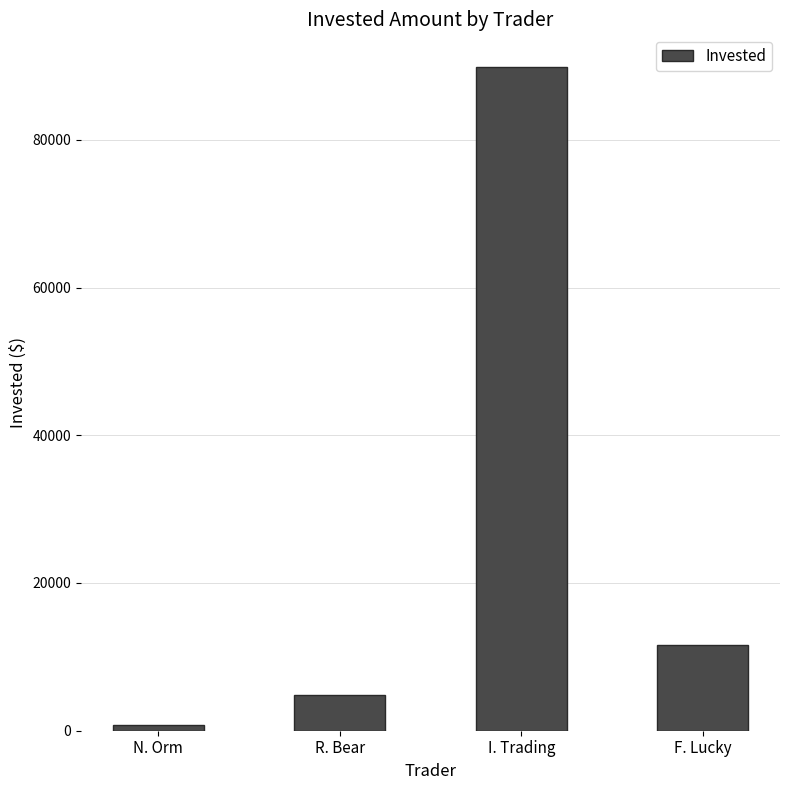

What is the label of the 3rd bar from the left?

I. Trading